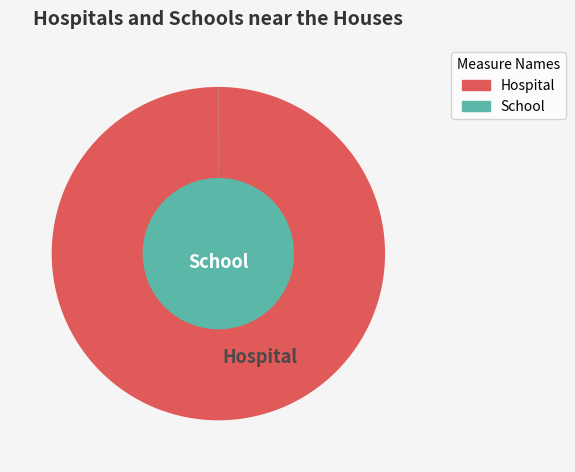

True or false: Hospital accounts for 91% of the total.

False